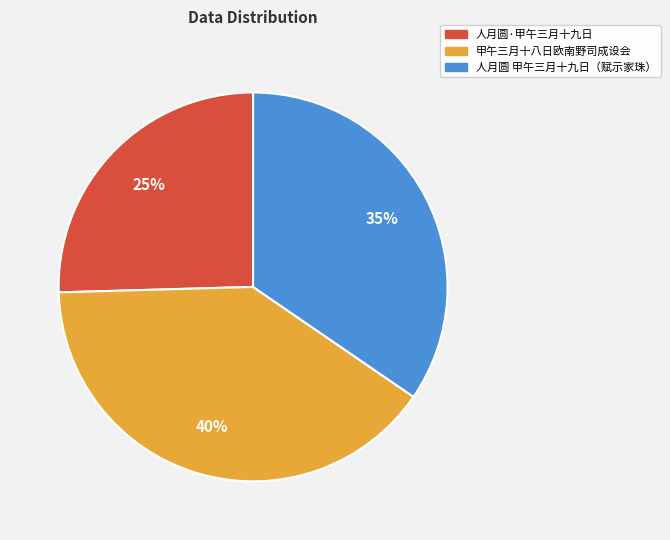

To the nearest percent, what portion does 人月圆·甲午三月十九日 represent?

25%